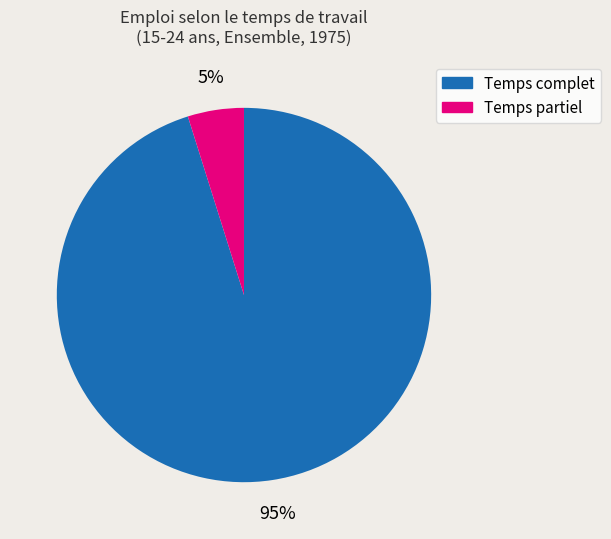

Which category has the biggest portion of the pie?

Temps complet